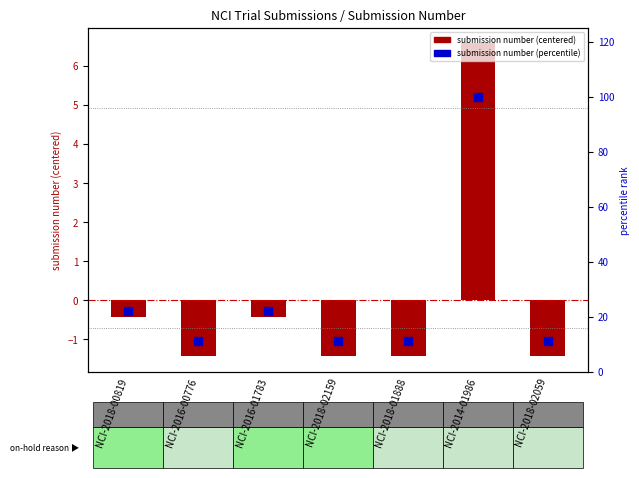

At which category is the sum across all series the highest?

NCI-2014-01986